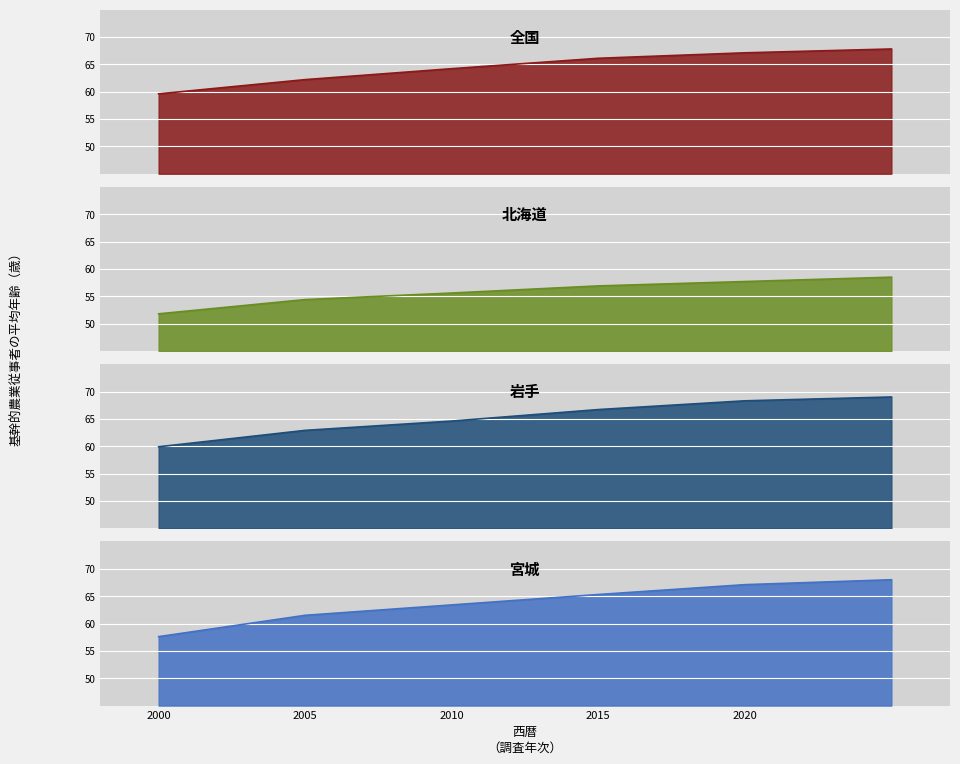

List the series in order of their peak value, highest first.

岩手, 宮城, 全国, 北海道